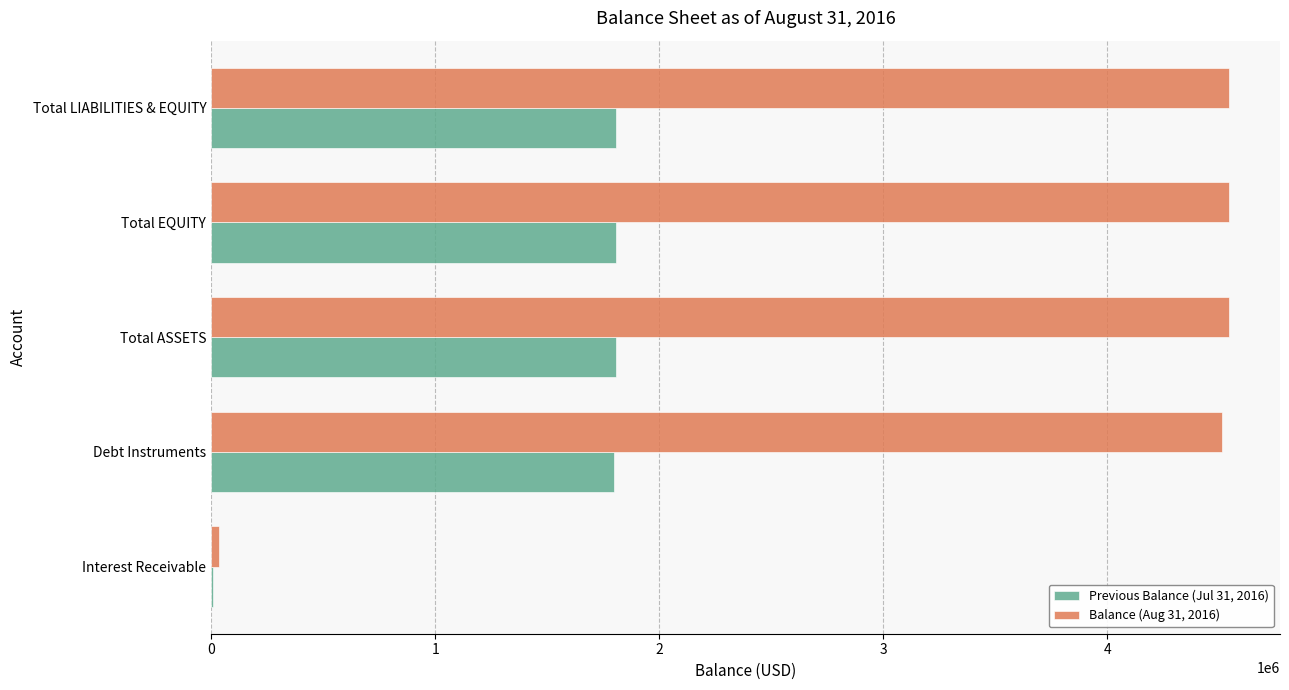

What is the sum of all Previous Balance (Jul 31, 2016) values?

7228139.9